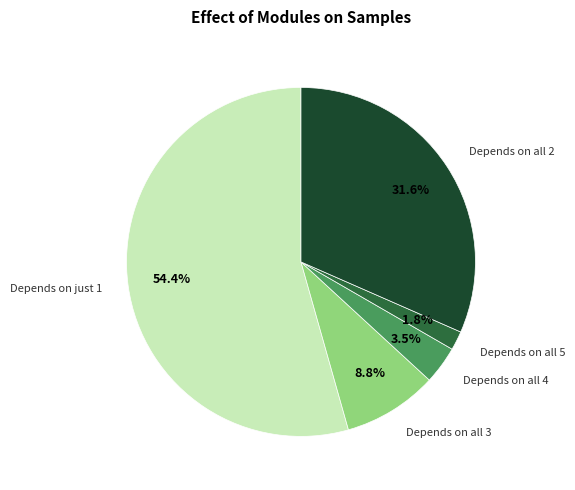

Which category has the smallest portion of the pie?

Depends on all 5